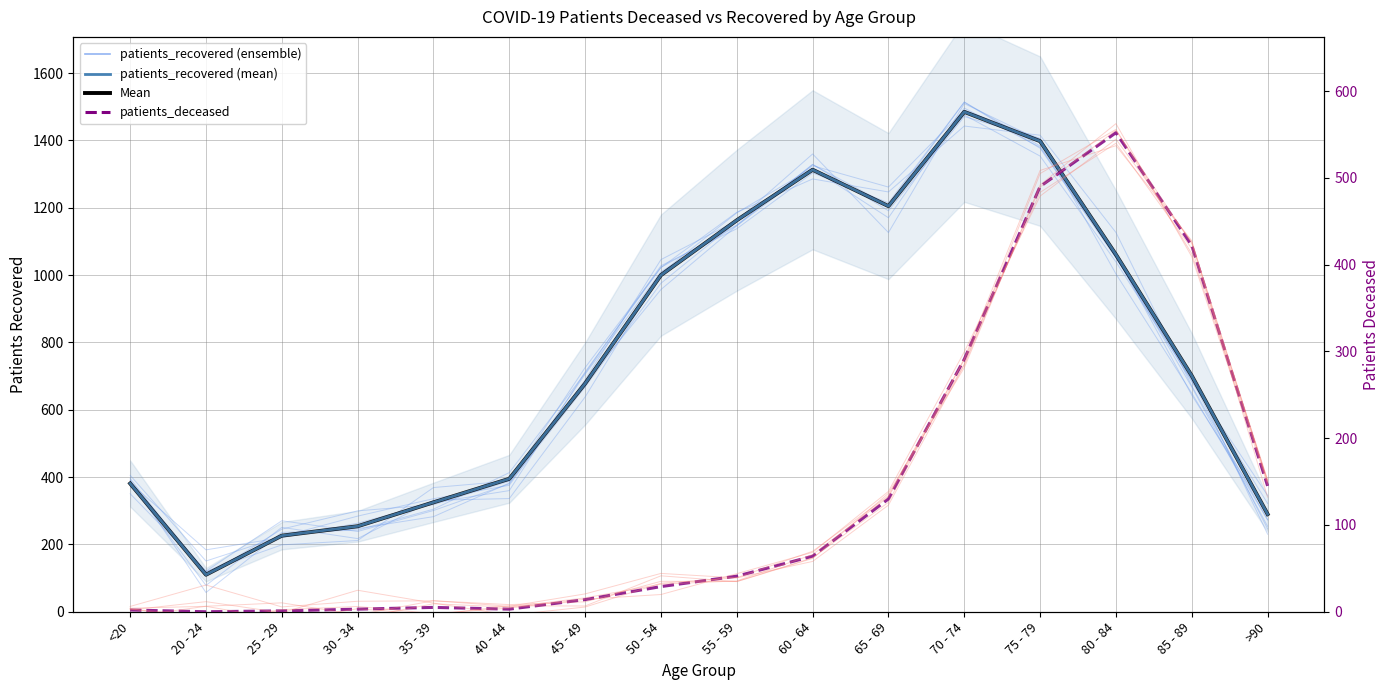

Where is the first local maximum for patients_recovered?

60 - 64